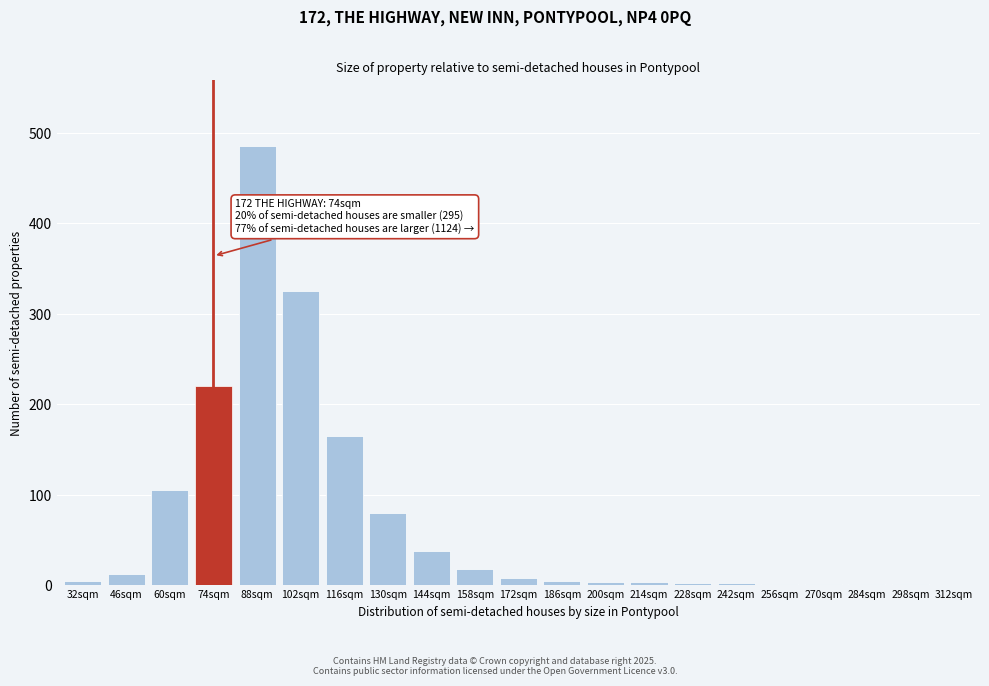

Where is the data nearest to the value 242?

74sqm